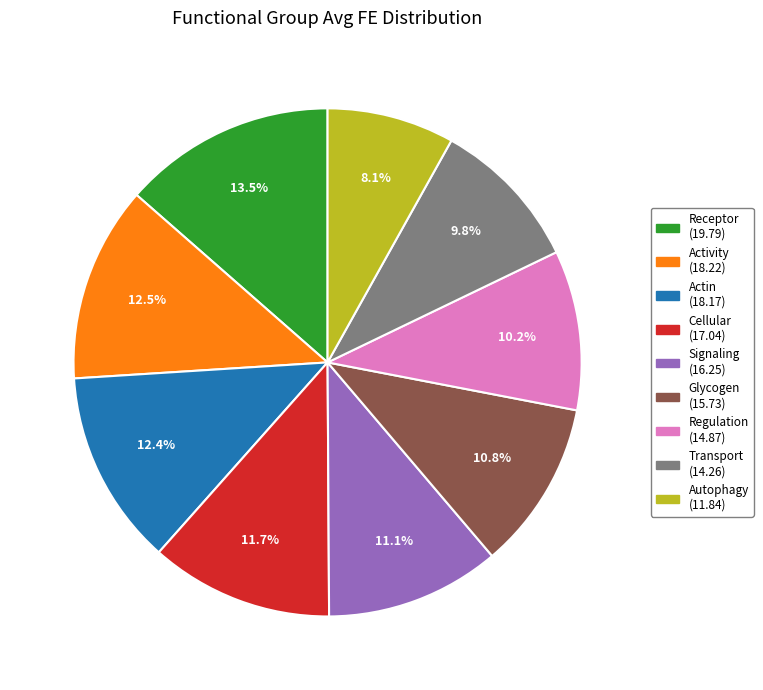

Does any single category account for the majority?

No